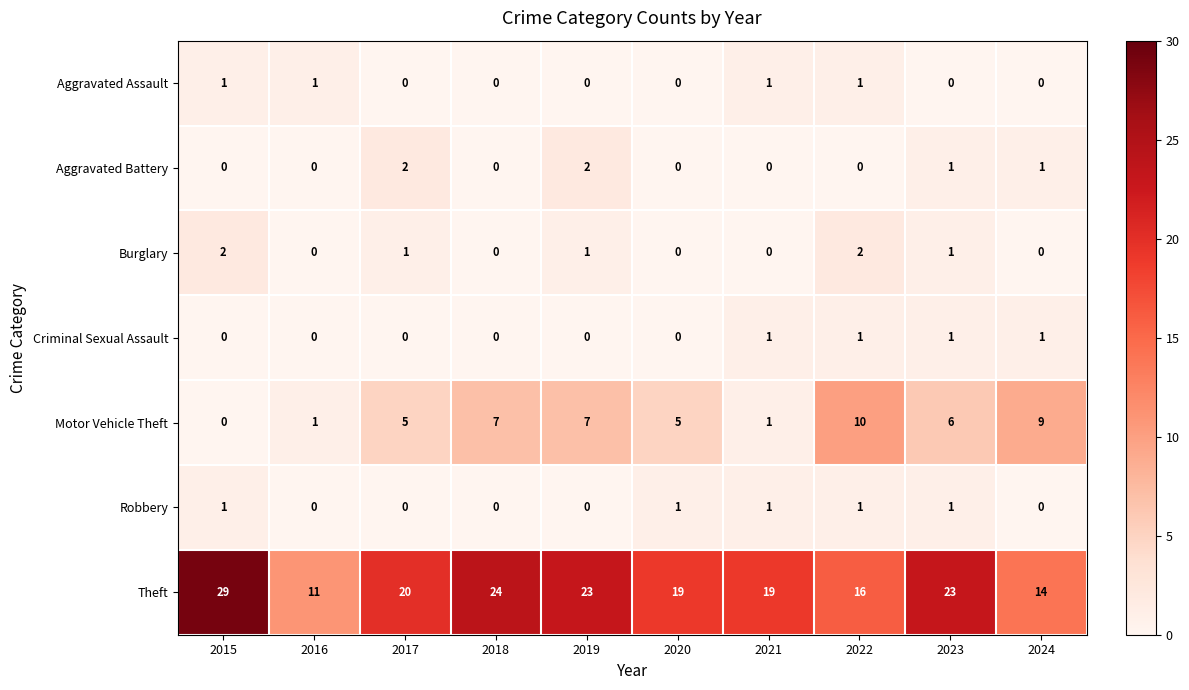

What is the sum of all Theft values?

198